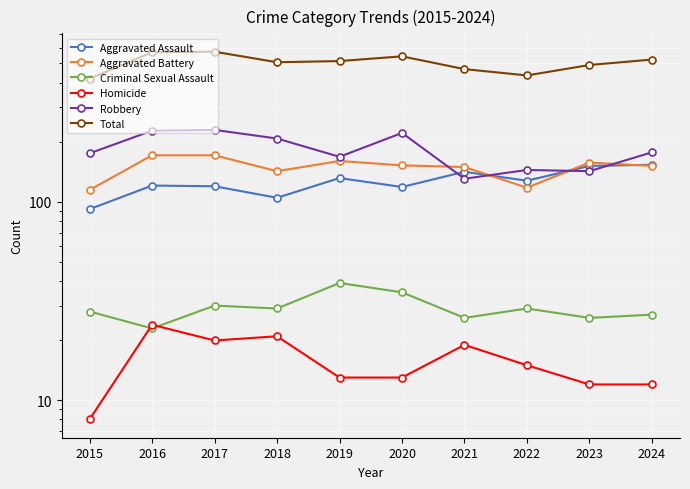

How many data points in Total are less than 514?

5